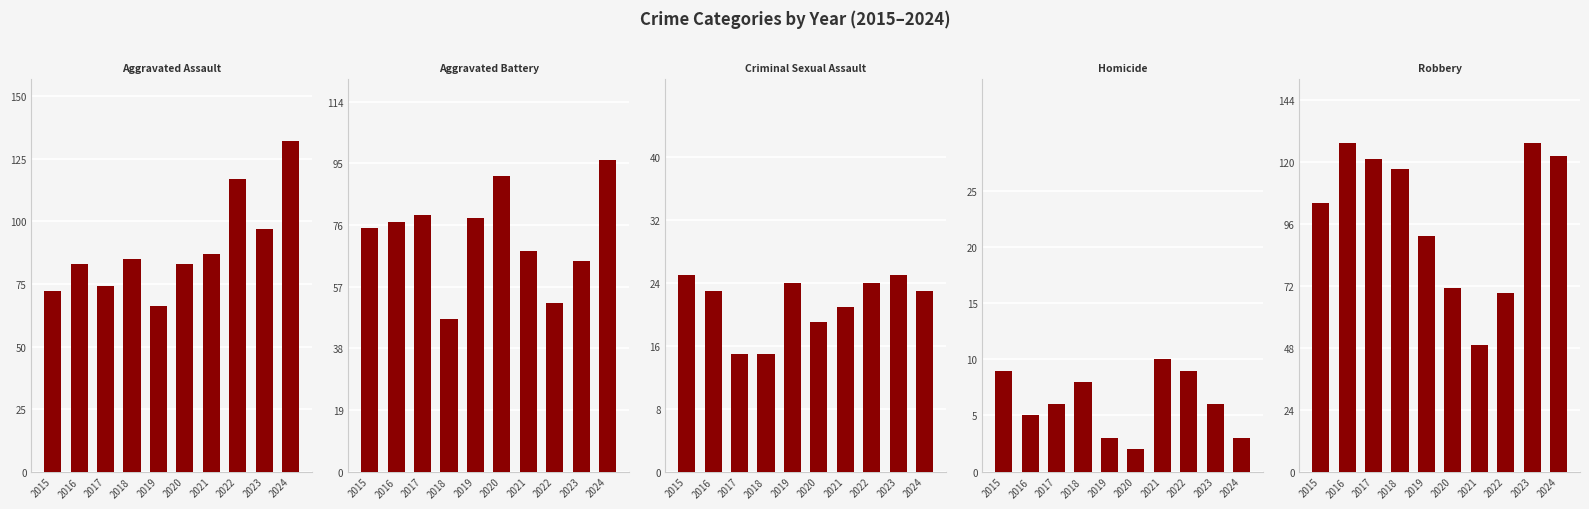

True or false: Aggravated Assault has a value of 83 at 2020.

True